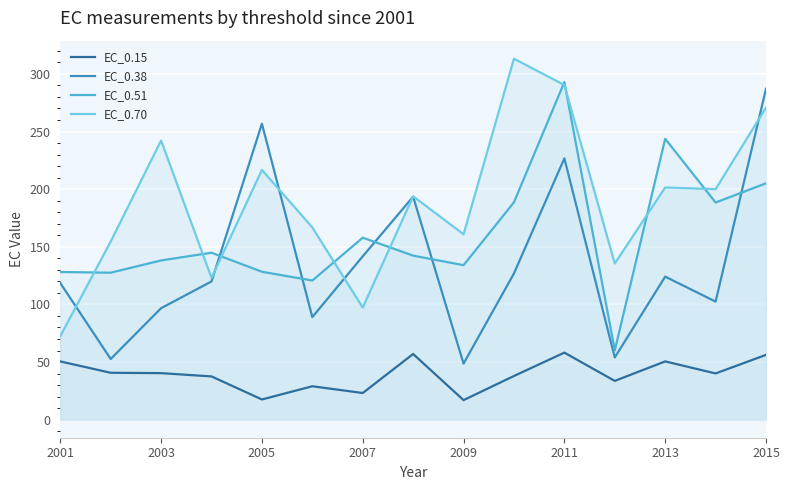

Rank the series at 2003 from lowest to highest value.

EC_0.15, EC_0.38, EC_0.51, EC_0.70